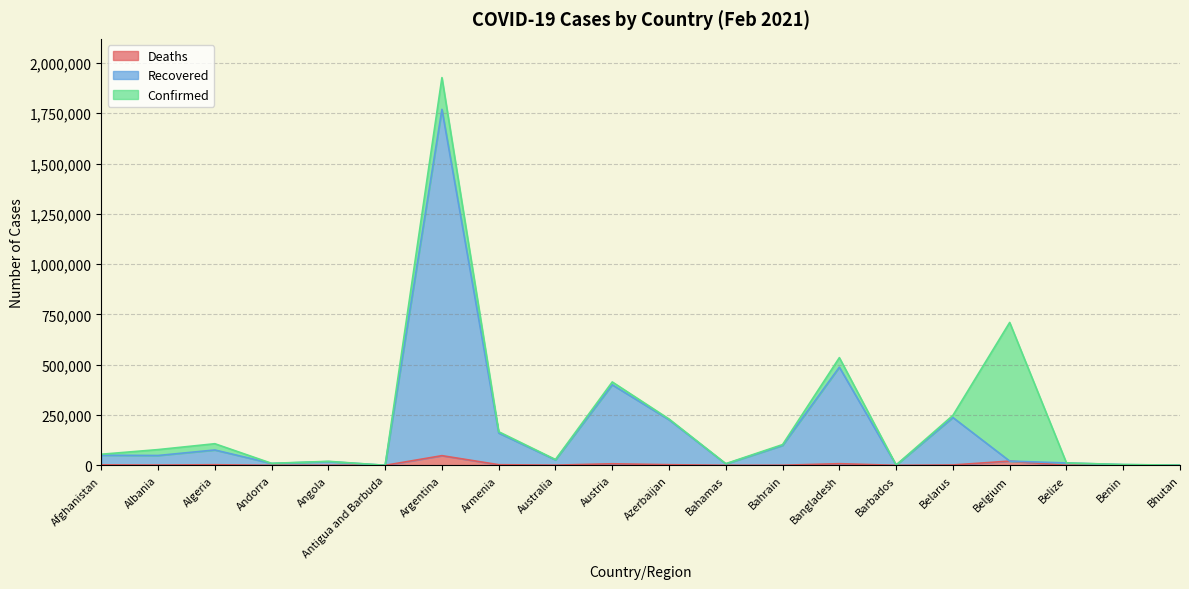

Rank the series by their maximum value, from highest to lowest.

Confirmed, Recovered, Deaths